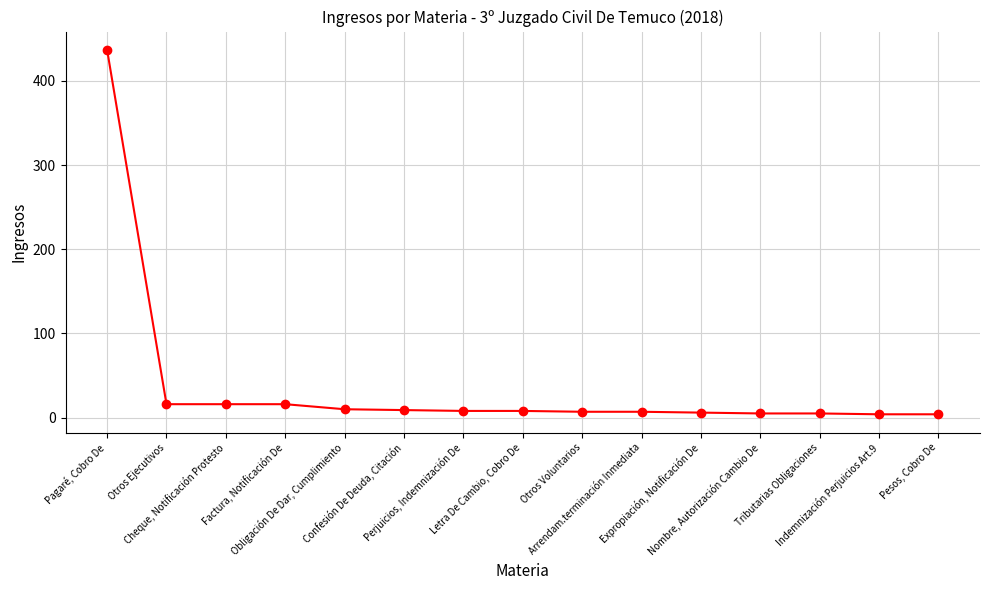

At which label does the data first exceed 8?

Pagaré, Cobro De